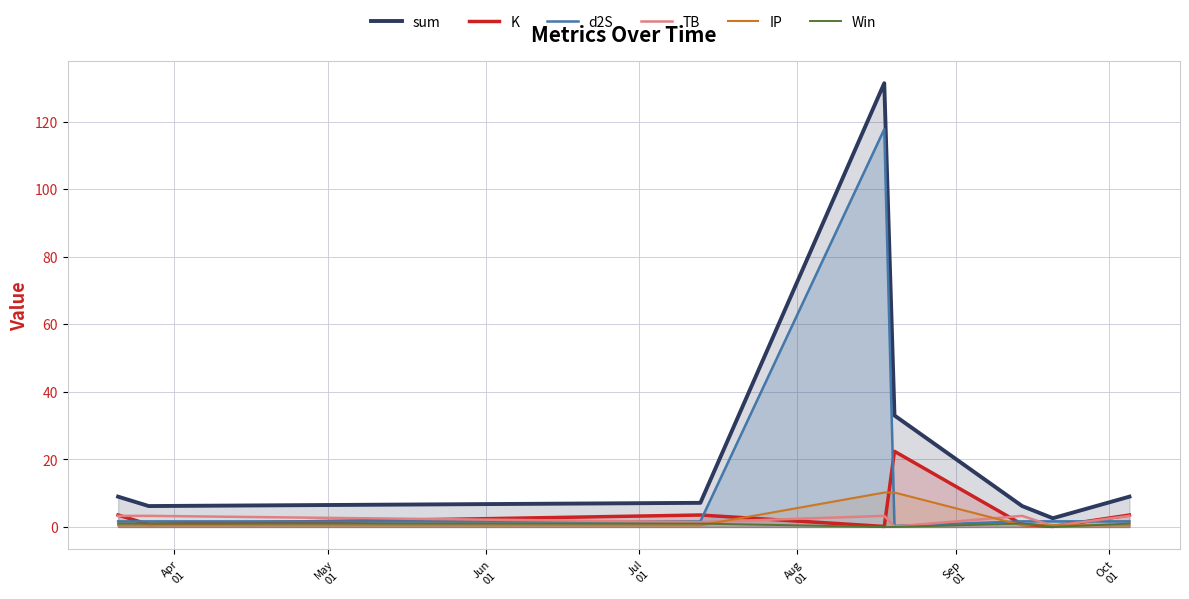

Reading left to right, transcribe all the data shown in this chart.

sum: 9.0	6.2	7.1	131.4	33.0	6.2	2.6	9.0
K: 3.5	0.8	3.5	0.1	22.4	0.8	0.1	3.5
d2S: 1.7	1.7	1.7	117.7	0.3	1.7	1.7	1.7
TB: 3.3	3.3	1.5	3.3	0.1	3.3	0.3	3.3
IP: 0.5	0.5	0.5	10.2	10.2	0.5	0.5	0.5
Win: 1.0	1.0	1.0	0.0	0.0	1.0	0.0	1.0